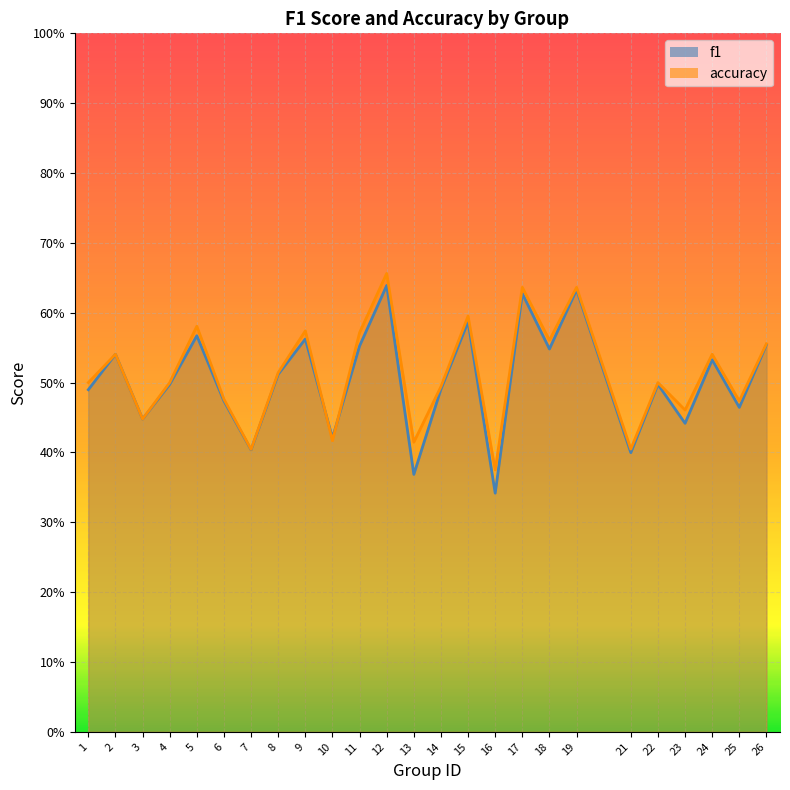

Which series has the widest spread of values?

f1